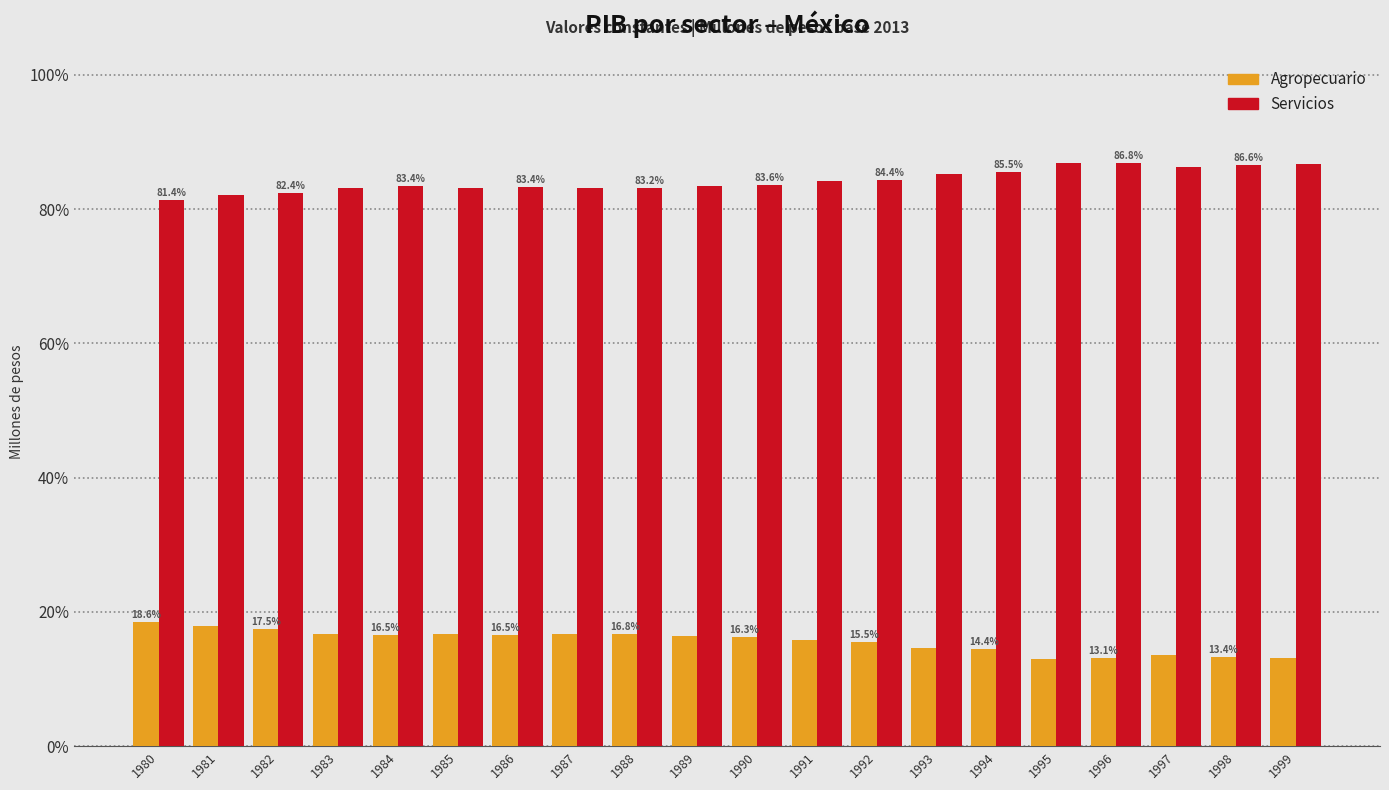

What is the value of the Servicios bar at the 12th from the left?

84.2